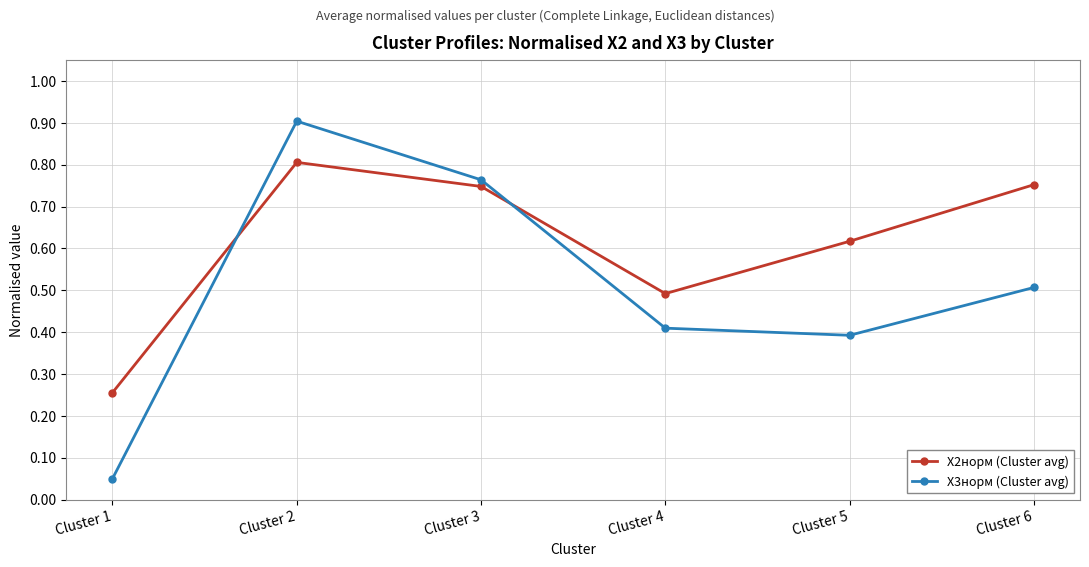

What value does the X3норм (Cluster avg) series have at Cluster 4?

0.4